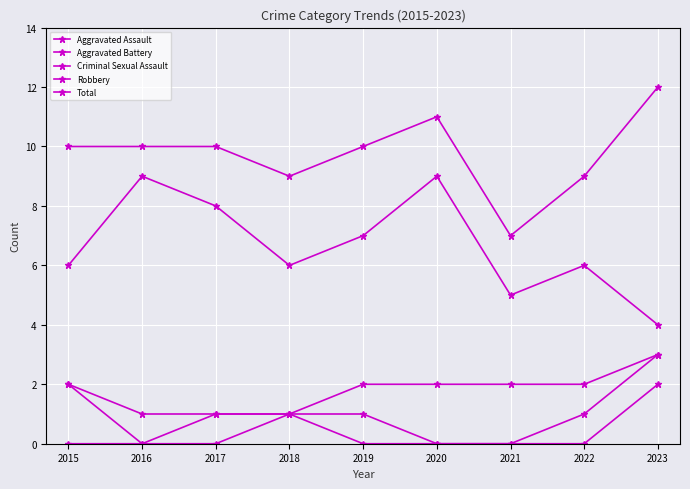

In Robbery, how many points are lower than both neighbors (excluding endpoints)?

2